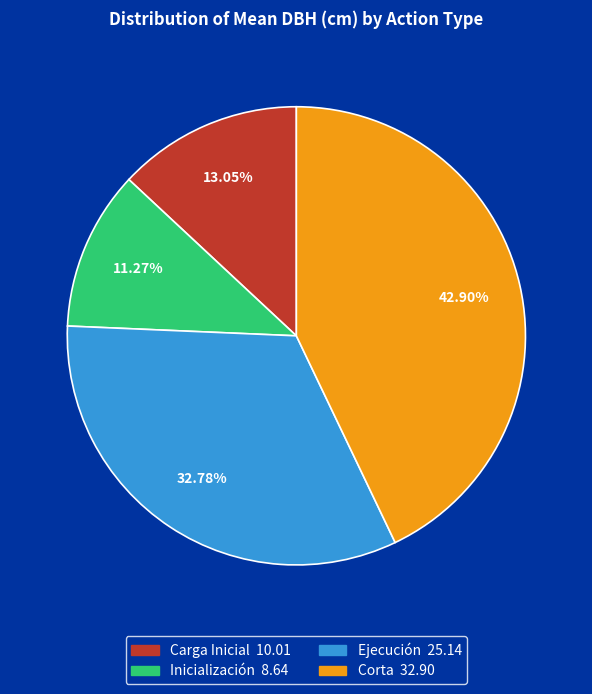

Does any single category account for the majority?

No